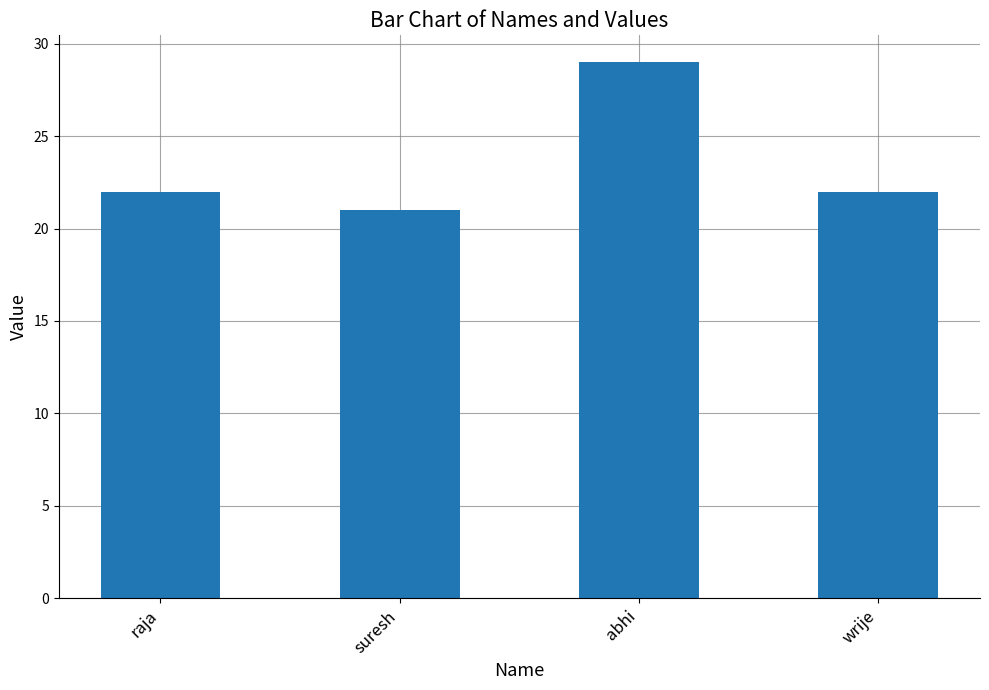

Read the value at raja.

22